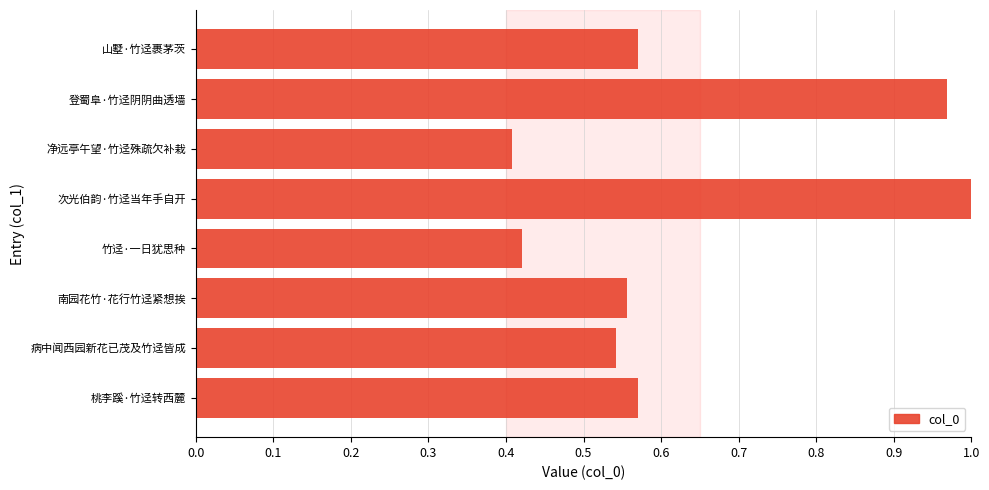

What is the change in value from 次光伯韵·竹迳当年手自开 to 净远亭午望·竹迳殊疏欠补栽?

-0.6